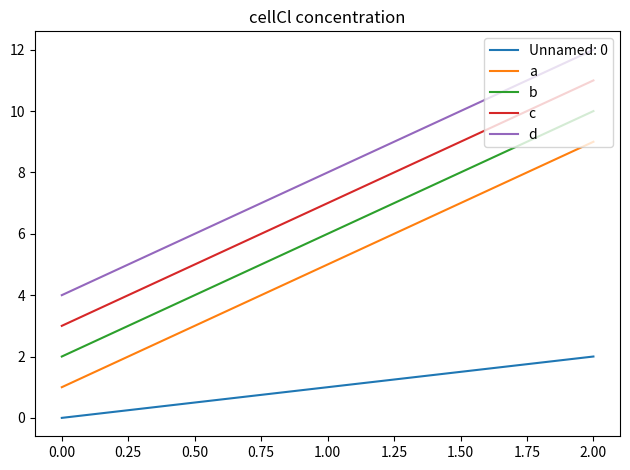

List the series in order of their peak value, highest first.

d, c, b, a, Unnamed: 0